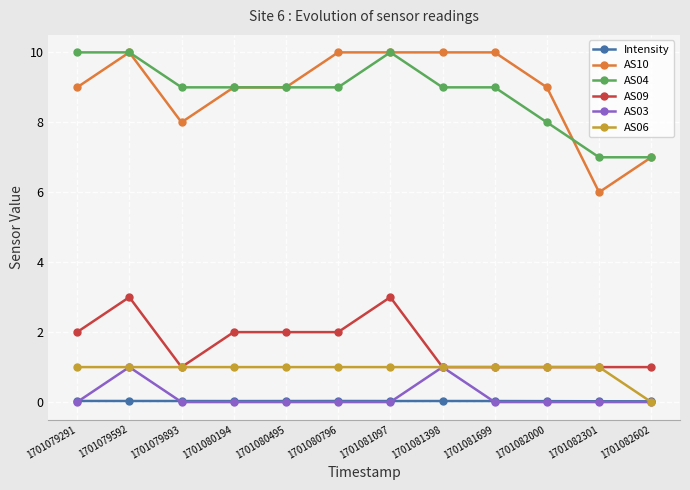

True or false: AS04 has more than 0 points higher than both neighbors.

True